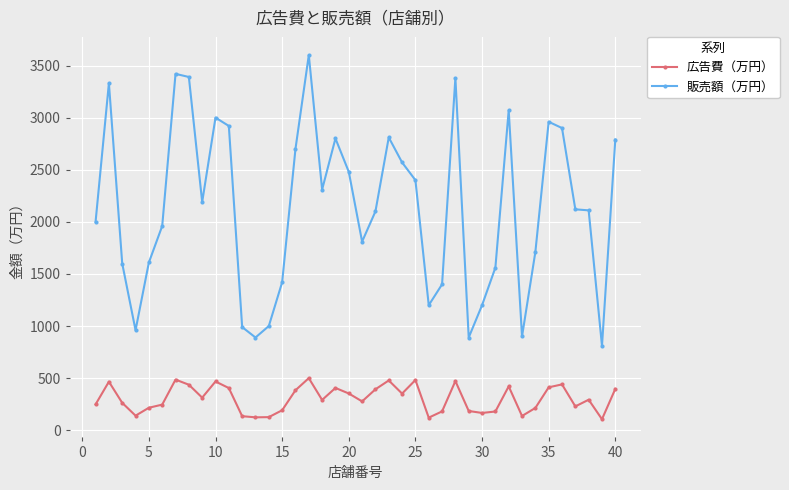

True or false: 広告費（万円） and 販売額（万円） cross at least once.

False